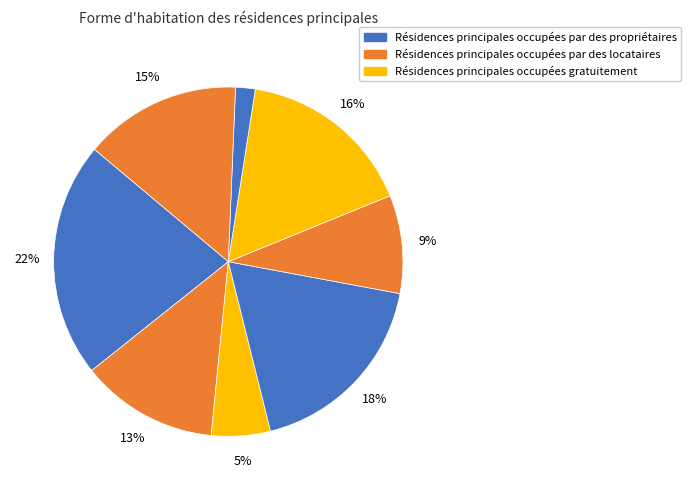

Which slice is the smallest?

8